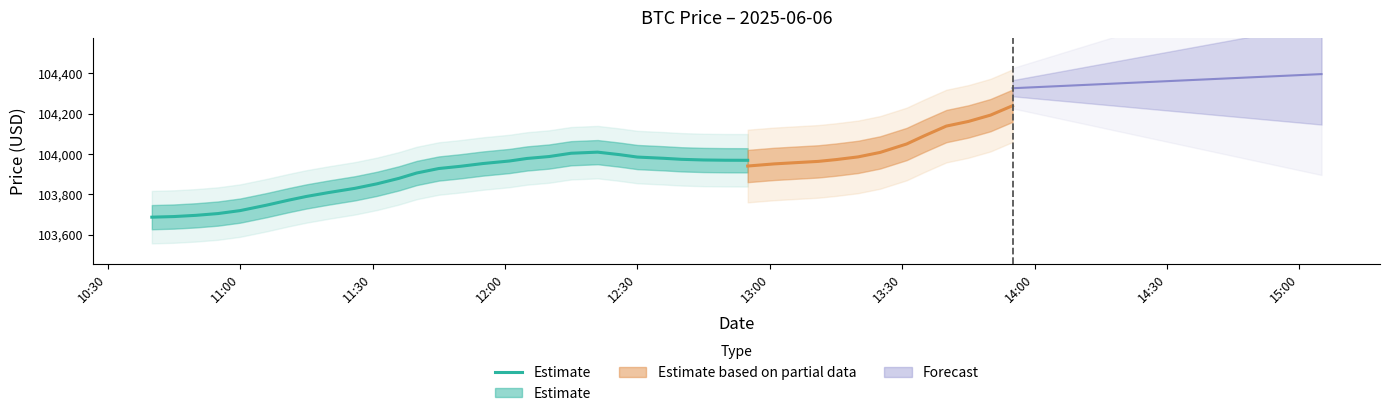

What is the smallest value displayed?

103687.6